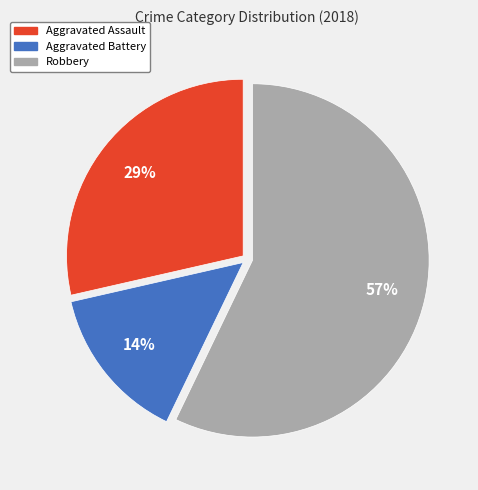

Which category has the biggest portion of the pie?

Robbery